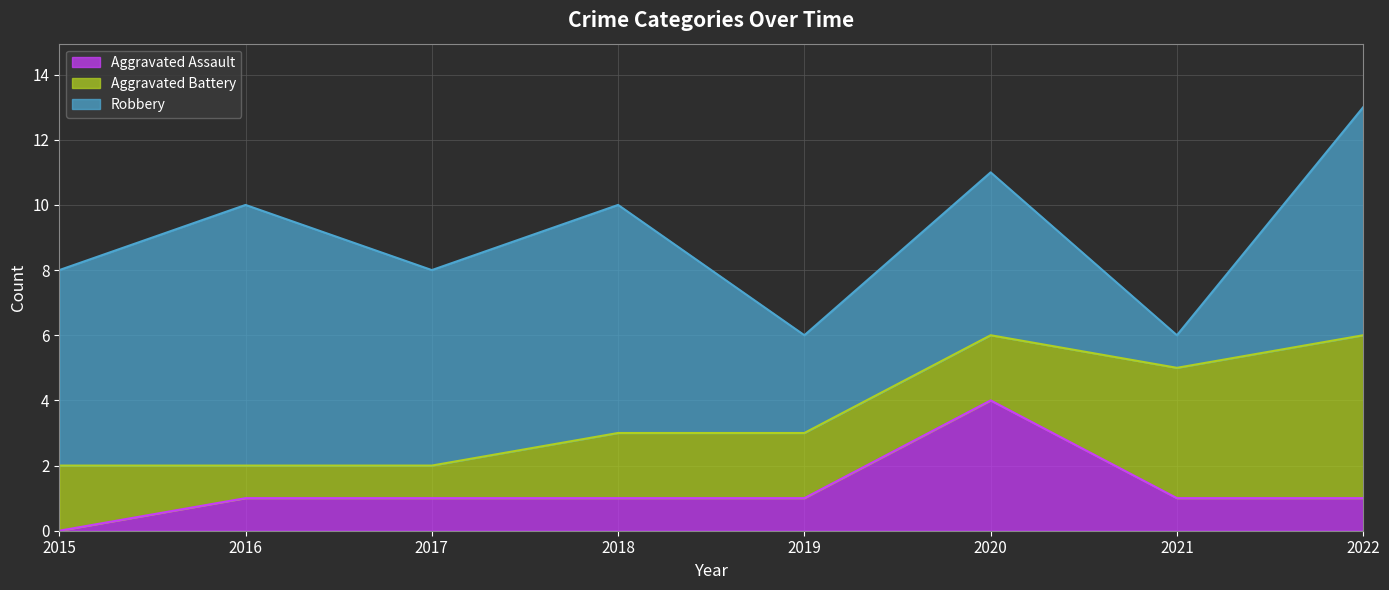

List the series in order of their overall mean, lowest first.

Aggravated Assault, Aggravated Battery, Robbery